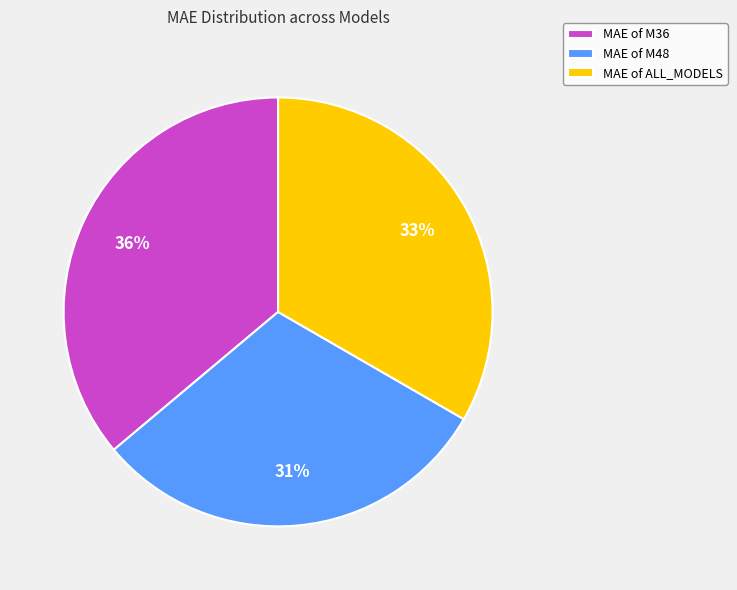

Which slice is the largest?

MAE of M36